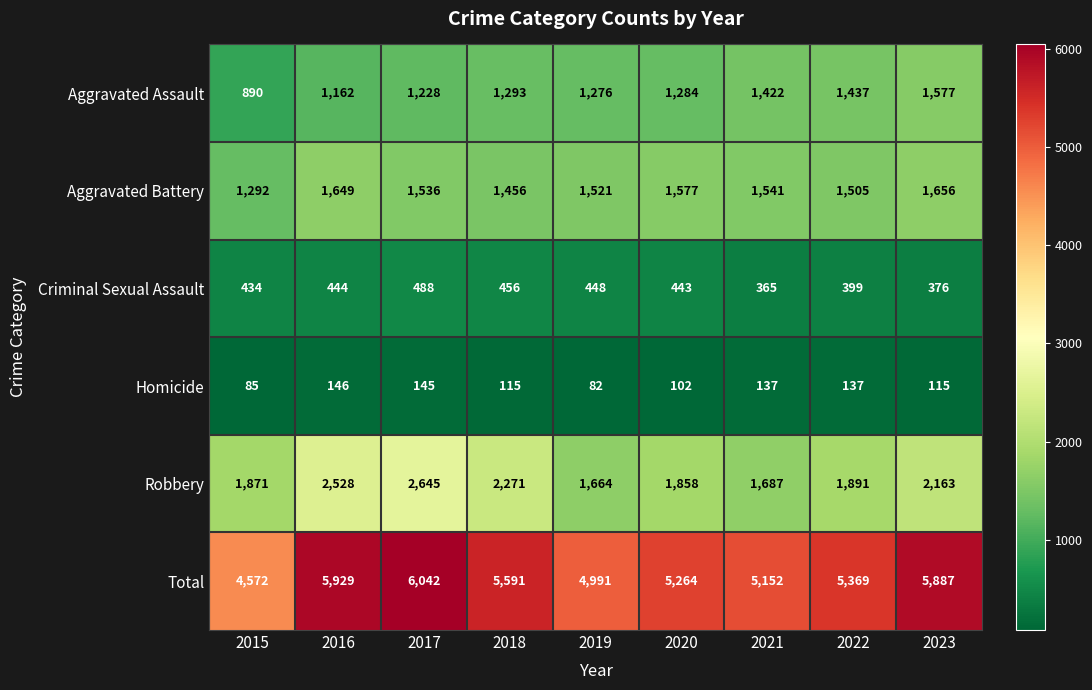

Rank the series at 2023 from highest to lowest value.

Total, Robbery, Aggravated Battery, Aggravated Assault, Criminal Sexual Assault, Homicide